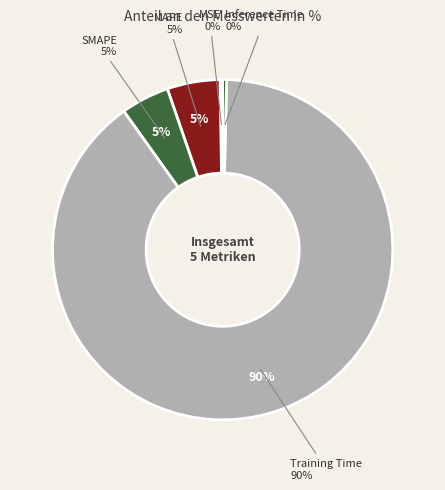

True or false: Training Time accounts for 81% of the total.

False